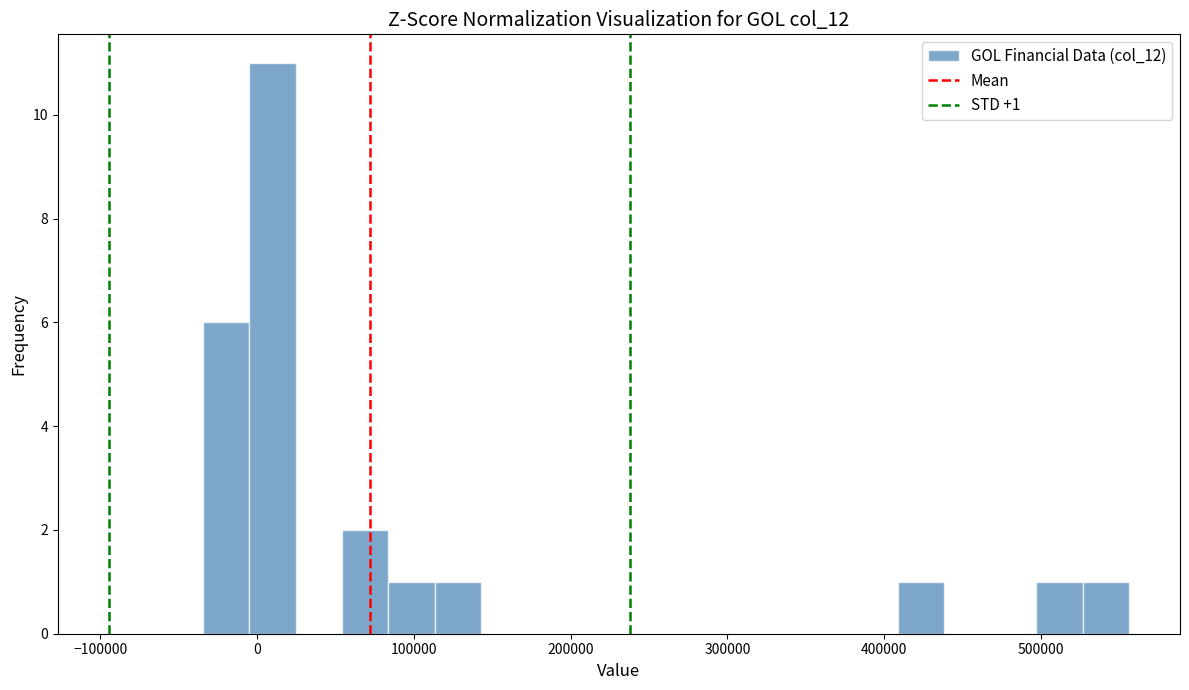

Read against the x-axis, roughly where is the centre of the tallest bar?

10000